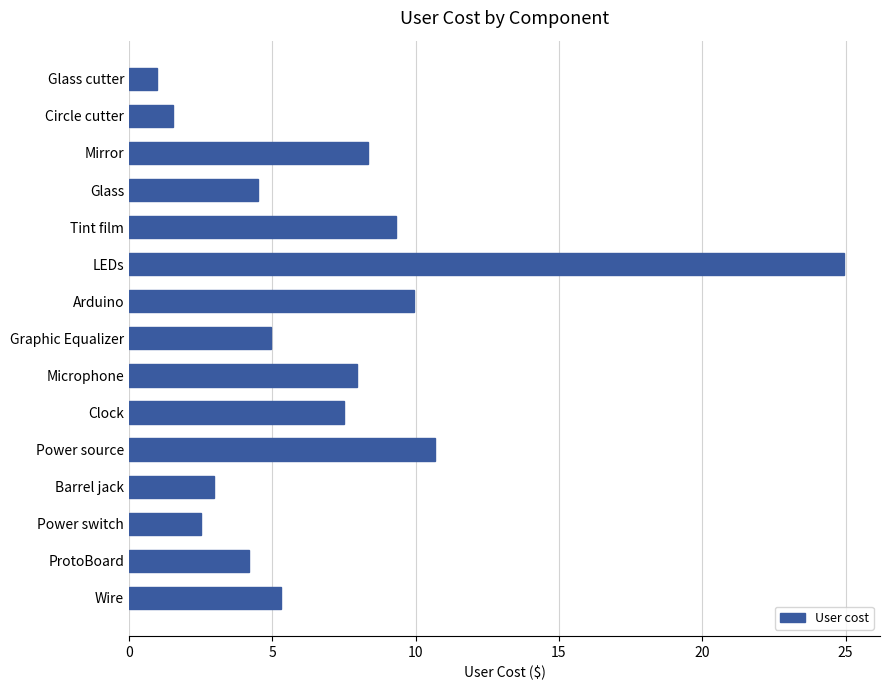

What is the difference between the maximum and minimum values?

24.0